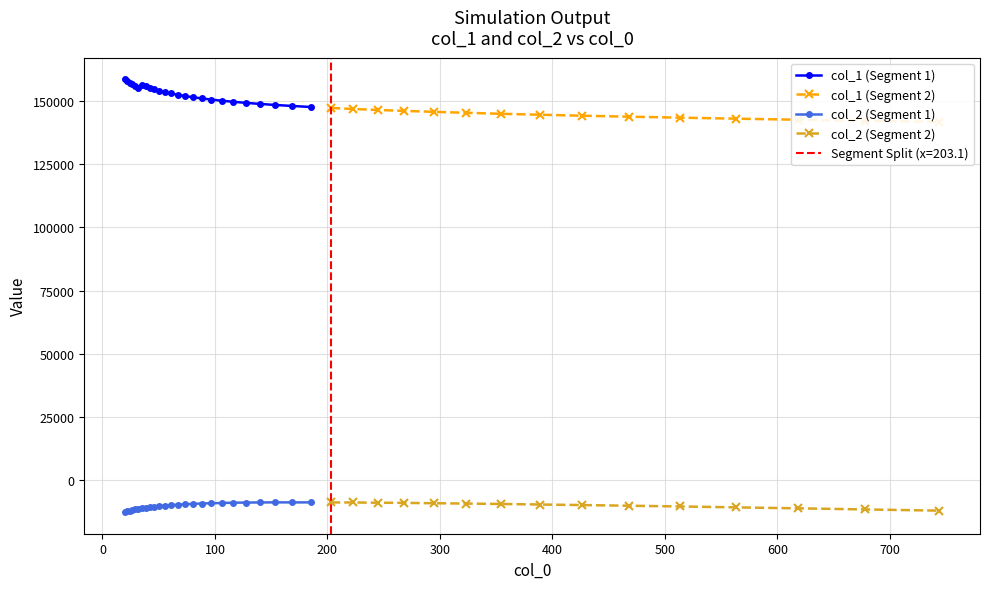

Reading right to left, transcribe all the data shown in this chart.

col_1: 39=141714.8	38=142151.3	37=142554.7	36=142965.8	35=143374.8	34=143753.7	33=144137.1	32=144537.8	31=144895.0	30=145296.9	29=145676.7	28=146046.3	27=146418.7	26=146809.3	25=147199.2	24=147585.7	23=147993.2	22=148383.3	21=148798.1	20=149206.4	19=149643.4	18=150056.0	17=150524.1	16=150982.9	15=151438.4	14=151924.1	13=152428.1	12=152927.1	11=153436.0	10=153955.3	9=154553.4	8=155125.0	7=155736.8	6=156372.0	5=155286.7	4=155886.6	3=156535.5	2=157170.5	1=157834.2	0=158527.7
col_2: 39=-12025.2	38=-11547.7	37=-11108.2	36=-10732.9	35=-10371.8	34=-10081.3	33=-9817.9	32=-9599.5	31=-9386.1	30=-9225.0	29=-9085.6	28=-8954.6	27=-8884.7	26=-8800.9	25=-8780.7	24=-8756.8	23=-8767.5	22=-8745.9	21=-8787.4	20=-8826.8	19=-8885.3	18=-9003.3	17=-9094.0	16=-9200.6	15=-9355.5	14=-9489.3	13=-9663.7	12=-9833.0	11=-10014.2	10=-10214.4	9=-10445.9	8=-10661.1	7=-10899.7	6=-11149.0	5=-11215.9	4=-11468.1	3=-11738.4	2=-12008.3	1=-12297.5	0=-12594.0